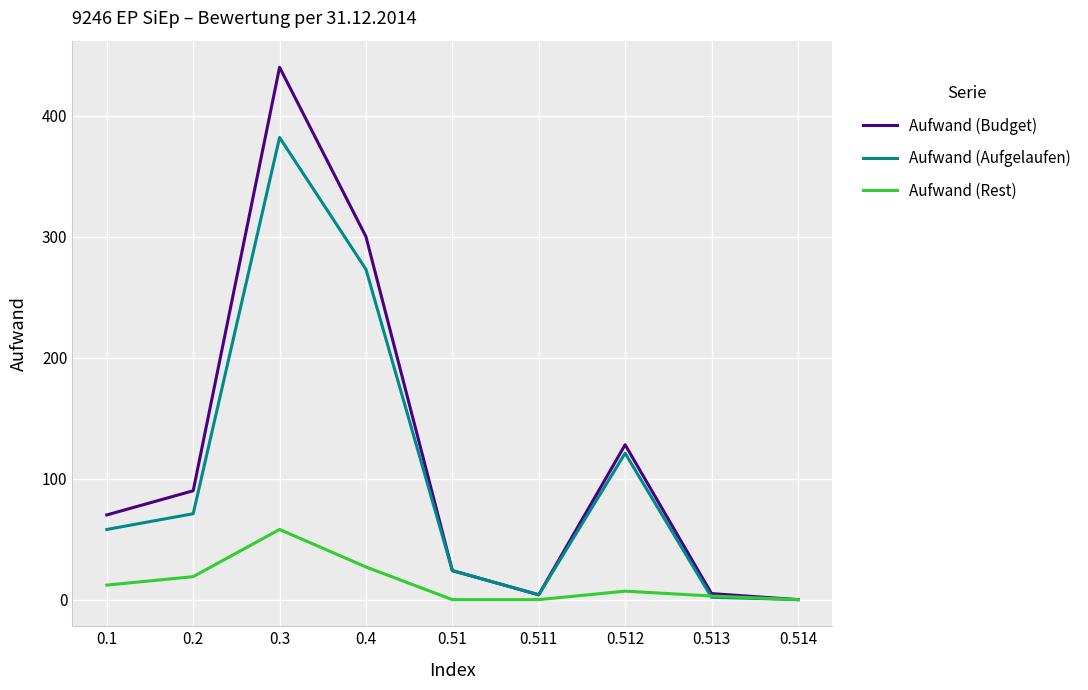

List the series in order of their peak value, highest first.

Aufwand (Budget), Aufwand (Aufgelaufen), Aufwand (Rest)